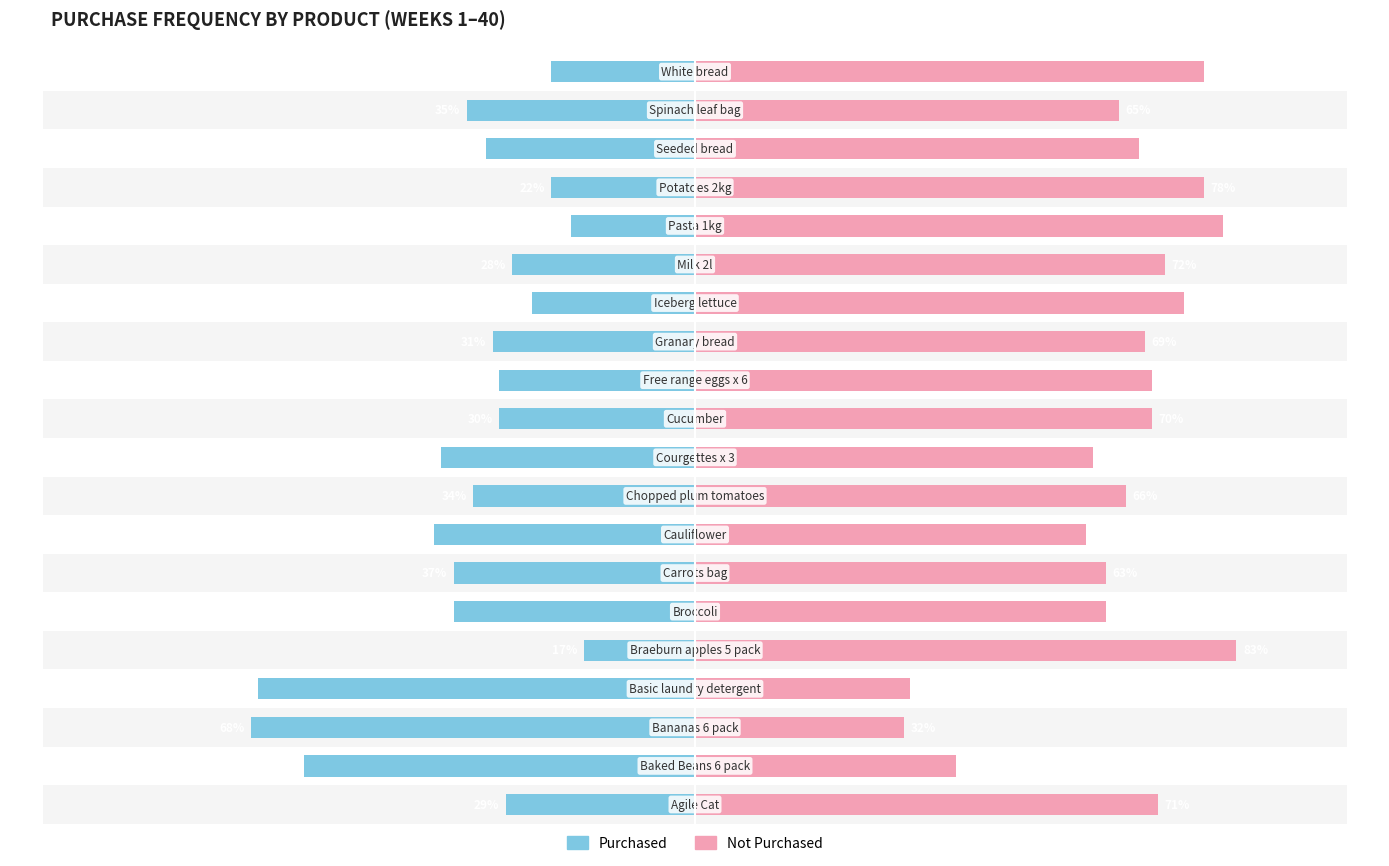

Reading right to left, transcribe all the data shown in this chart.

Purchased: 22	35	32	22	19	28	25	31	30	30	39	34	40	37	37	17	67	68	60	29
Not Purchased: 78	65	68	78	81	72	75	69	70	70	61	66	60	63	63	83	33	32	40	71